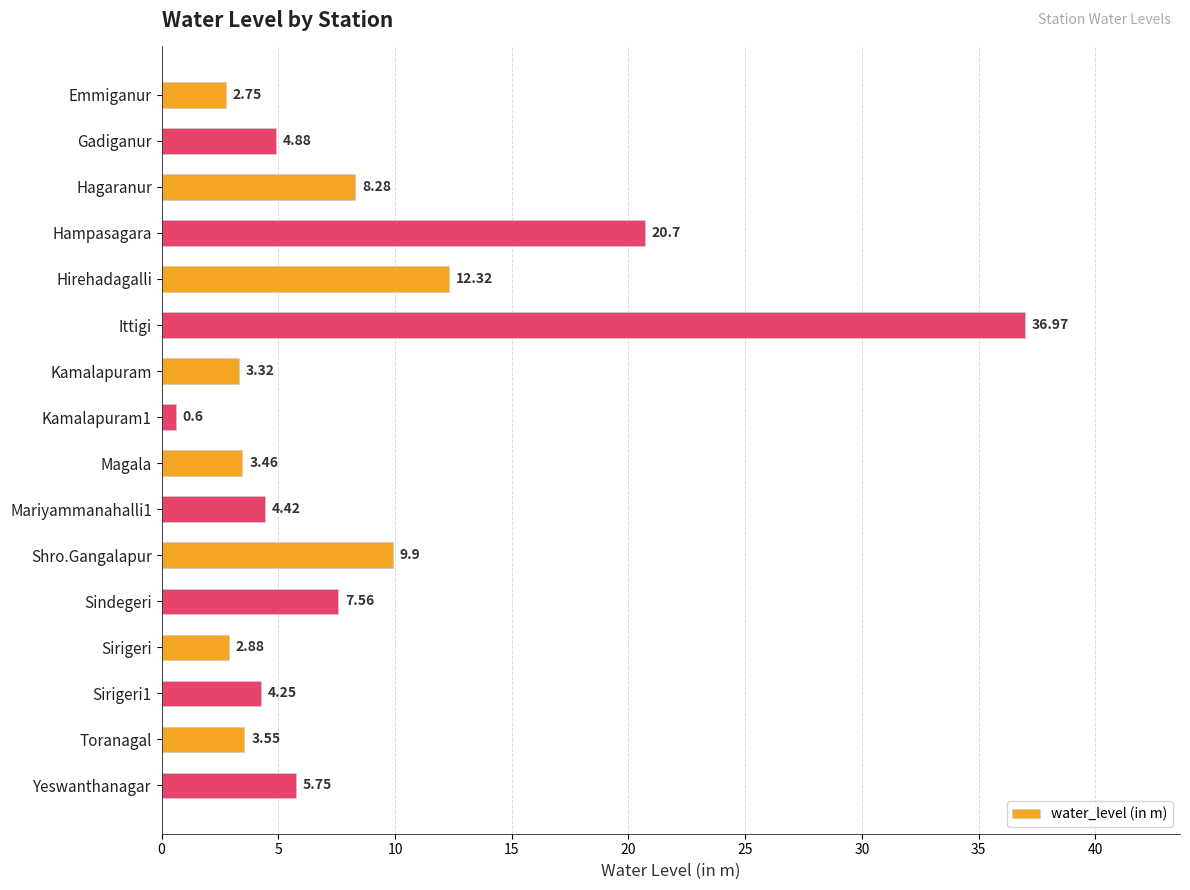

What is the difference between the maximum and minimum values?

36.4